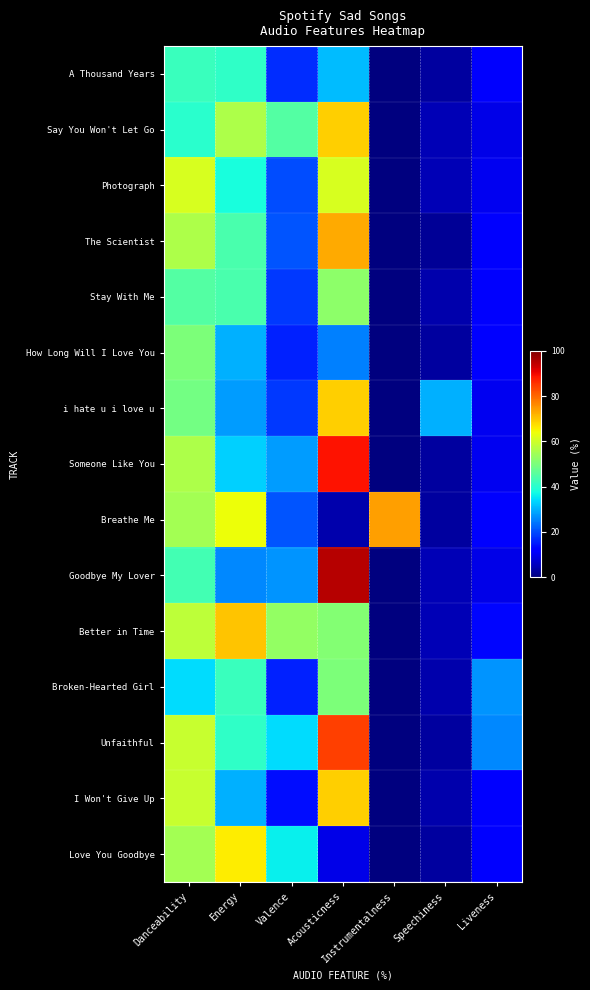

Count the number of data series in this chart.

15